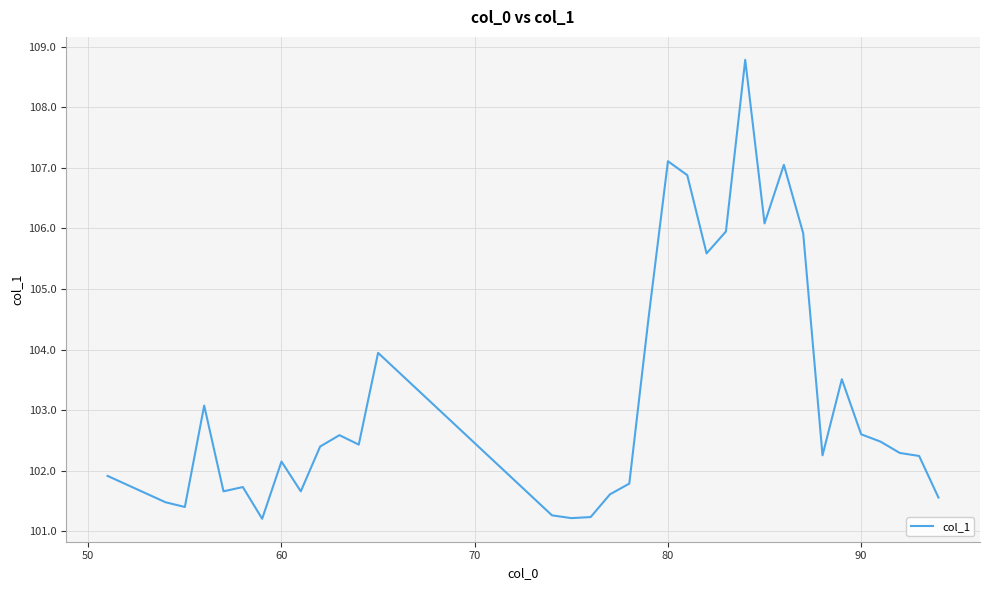

Is this an area chart (filled region under the line)?

No